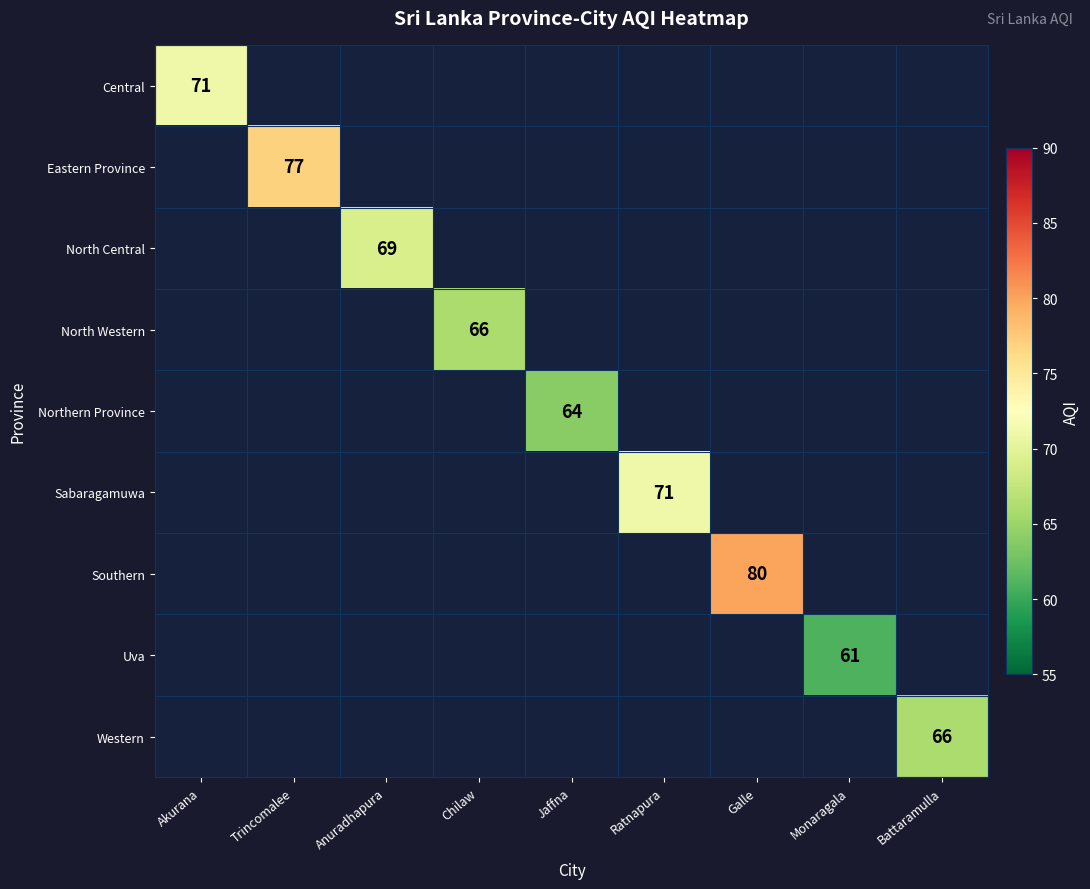

The value of Central at Akurana is 71. True or false?

True